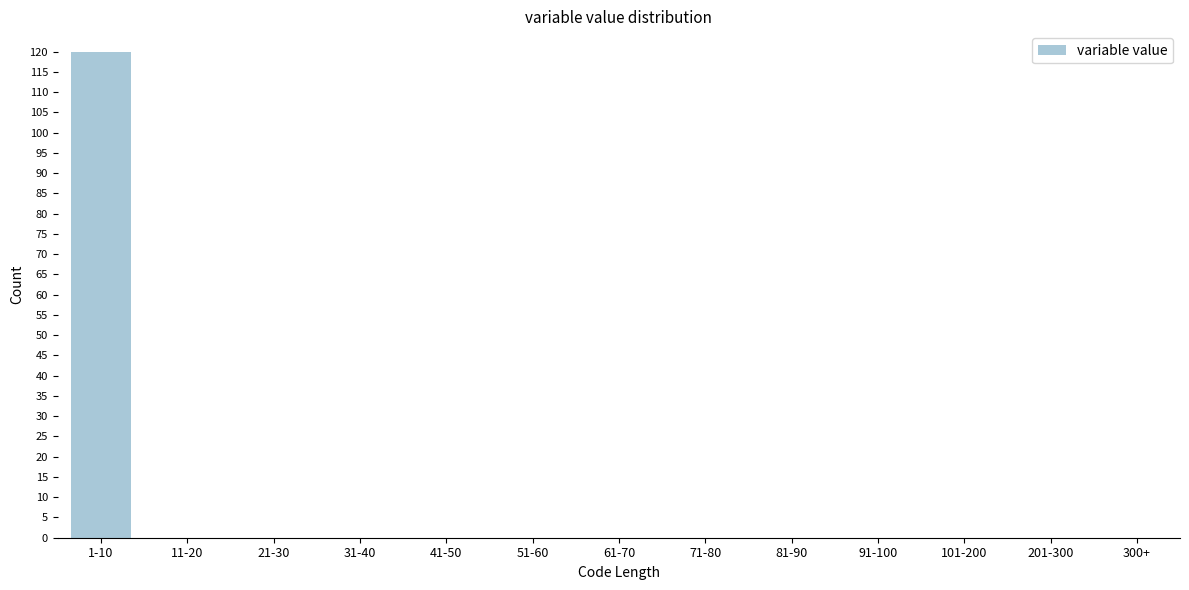

Reading right to left, list all the values displayed in this chart.

300+=0	201-300=0	101-200=0	91-100=0	81-90=0	71-80=0	61-70=0	51-60=0	41-50=0	31-40=0	21-30=0	11-20=0	1-10=120